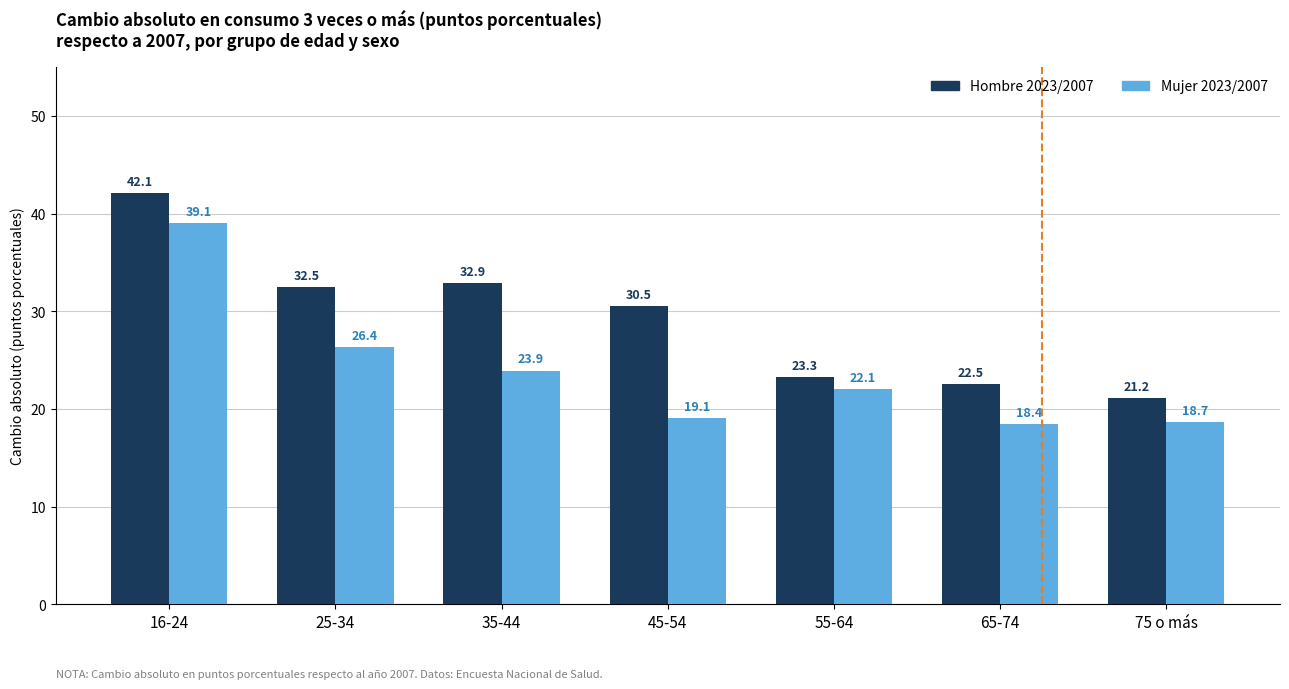

Which series has the largest total across all categories?

Hombre 2023/2007